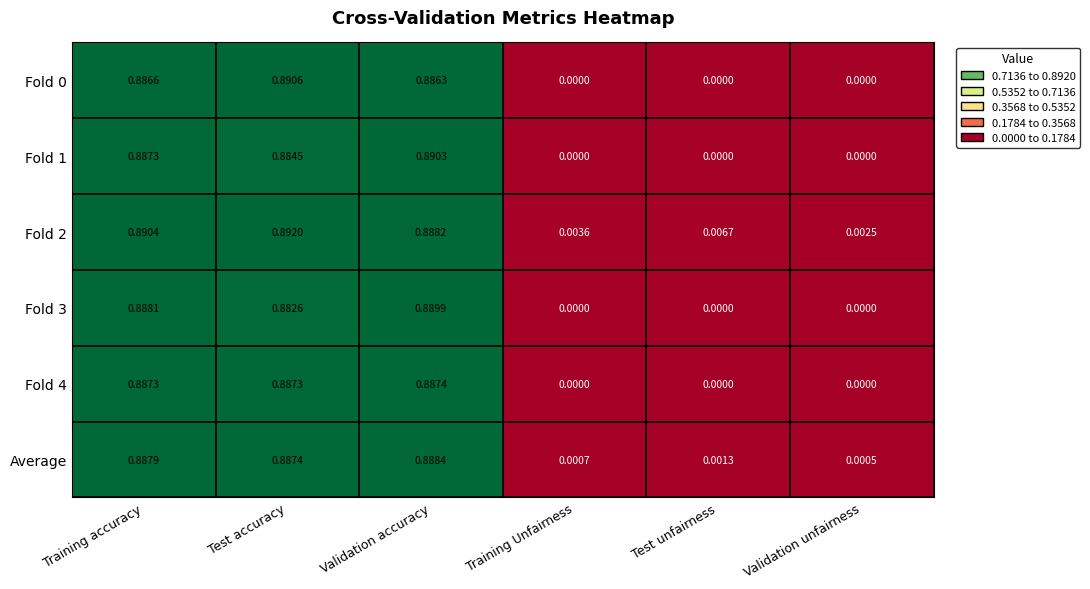

Is the value of Fold 1 at Test unfairness greater than the value of Fold 4 at Validation accuracy?

No